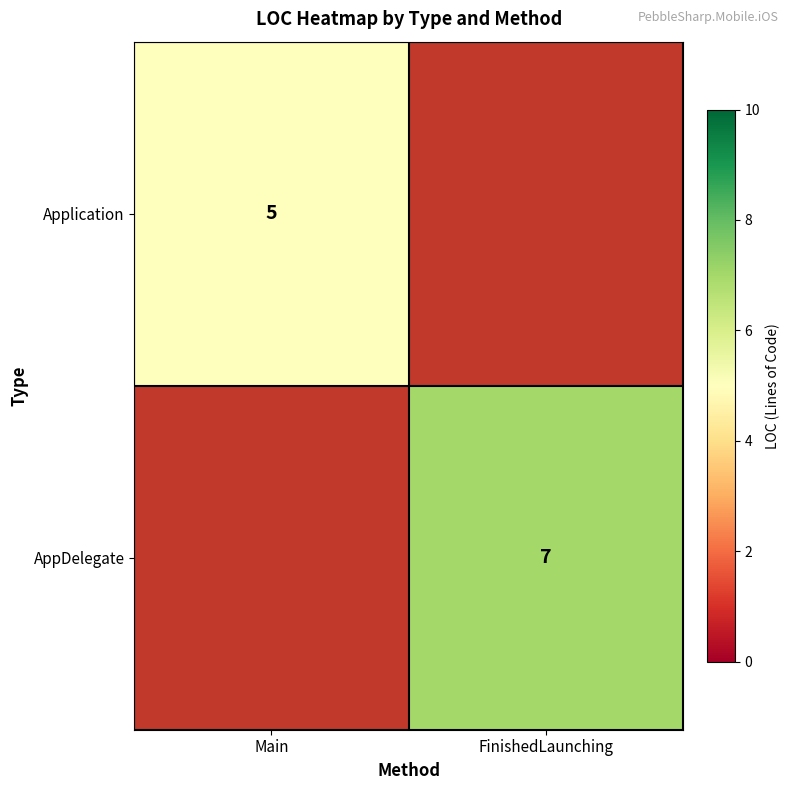

At which category does the chart reach its minimum across all series?

Main